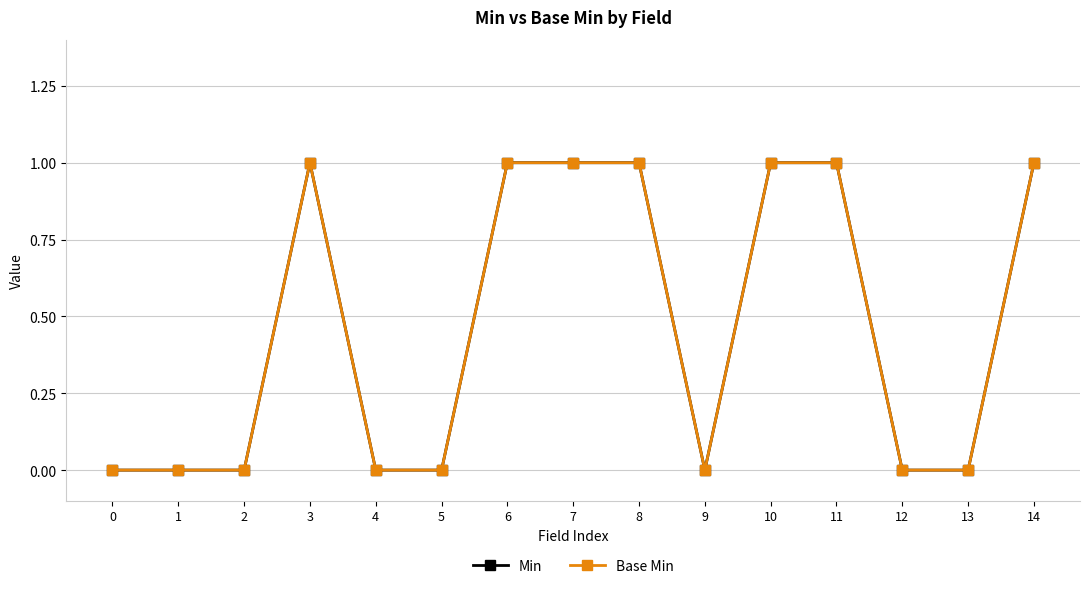

Is this an area chart (filled region under the line)?

No